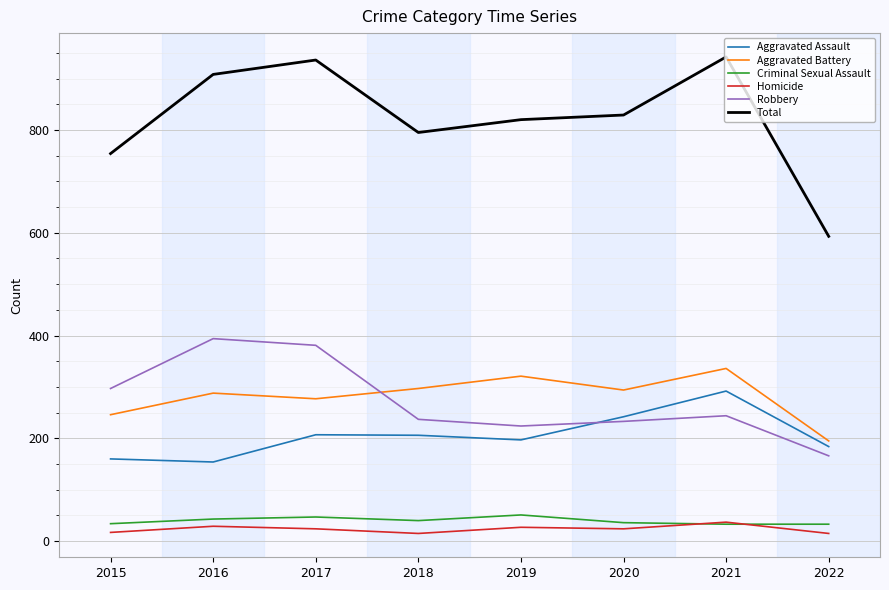

At which label does Total reach its minimum?

2022